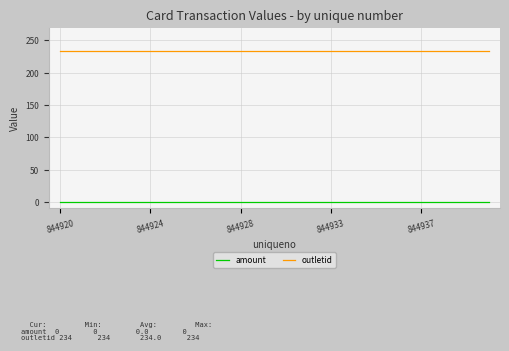

True or false: amount and outletid cross at least once.

False